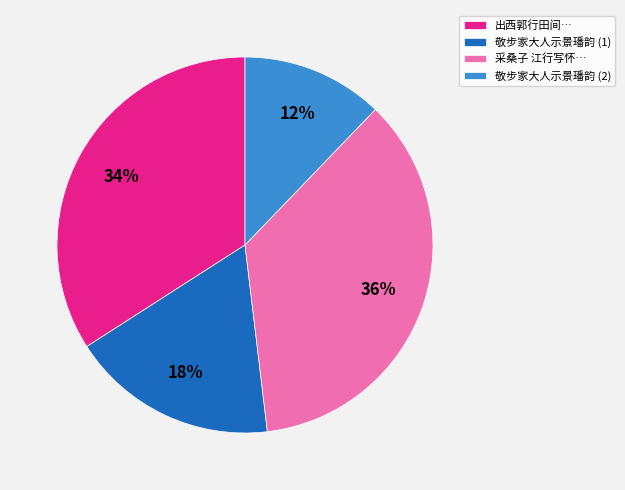

Is the sum of 出西郭行田间… and 采桑子 江行写怀… greater than half?

Yes